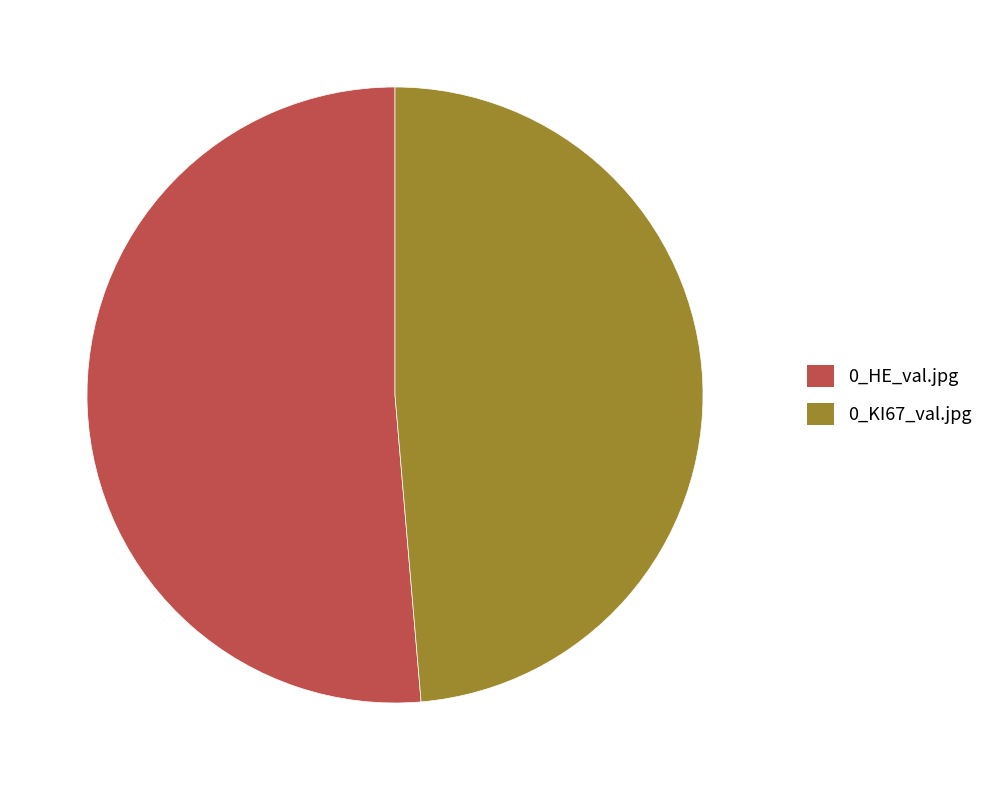

Rank the categories by value from lowest to highest.

0_KI67_val.jpg, 0_HE_val.jpg